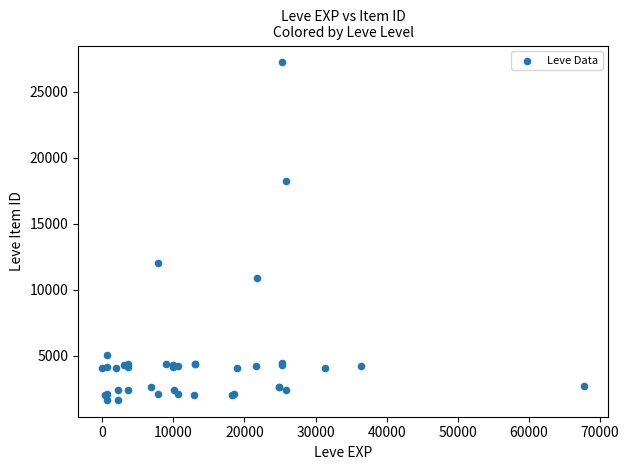

What Y value in the scatter plot is closest to 14448?

12018